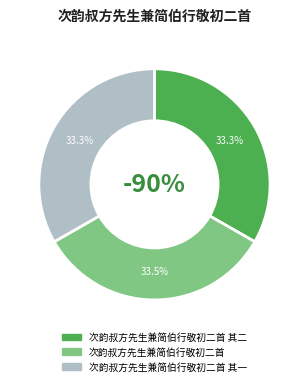

To the nearest percent, what is the average slice percentage?

33%